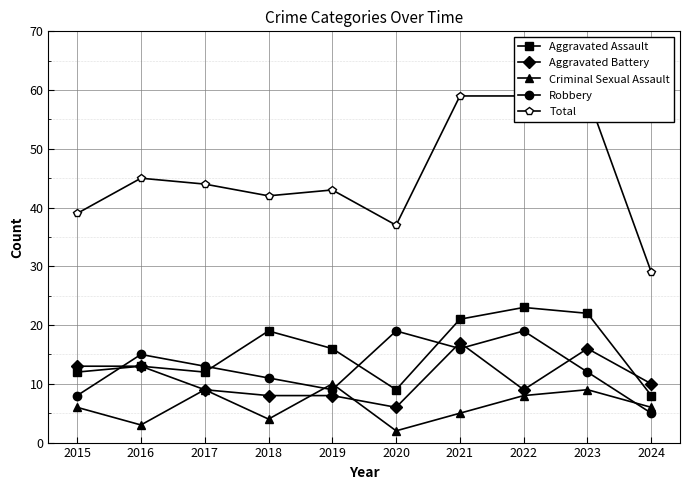

What is the lowest value of the Total series?

29